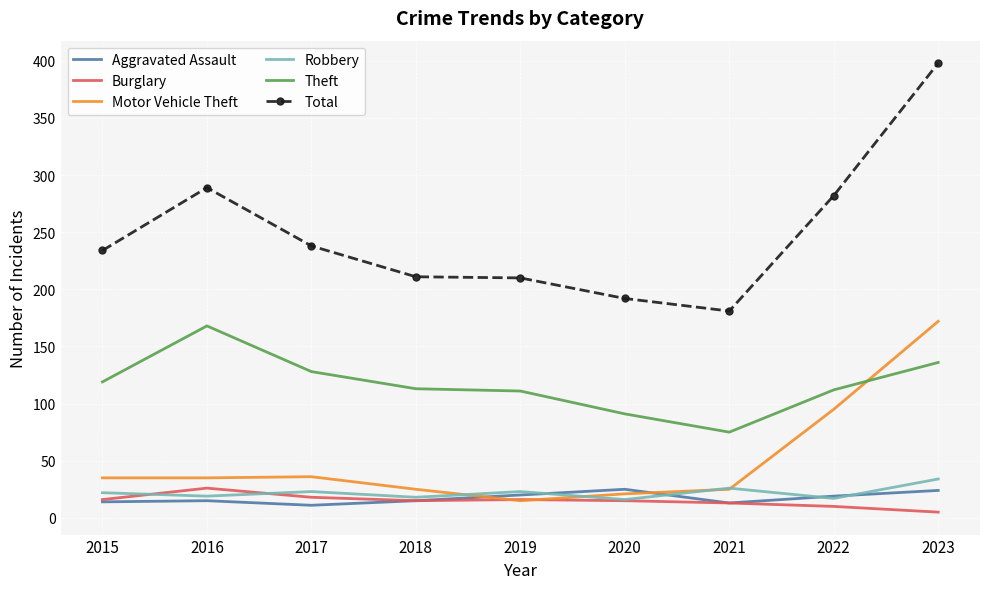

Where does the Burglary series first go above 15?

2015